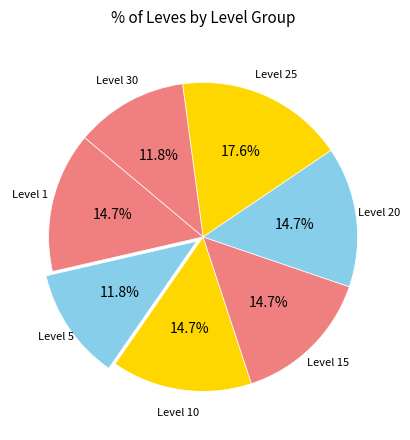

How many segments does this pie chart have?

7